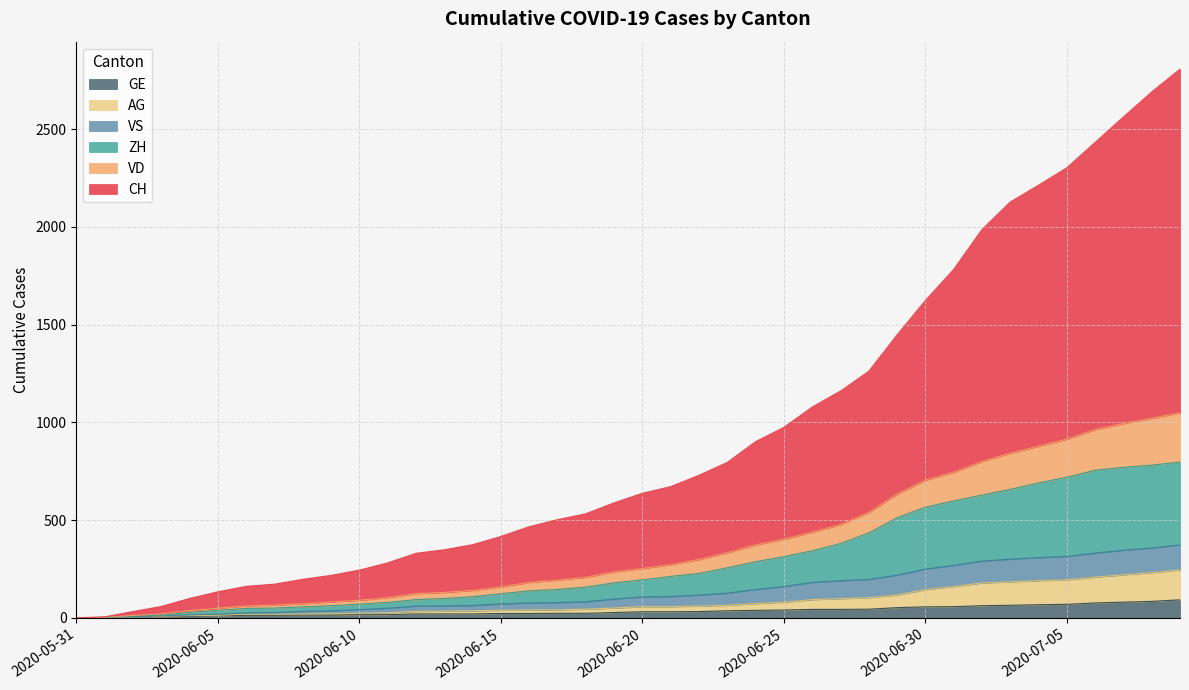

The VD series shows 11 at 2020-06-04. True or false?

True